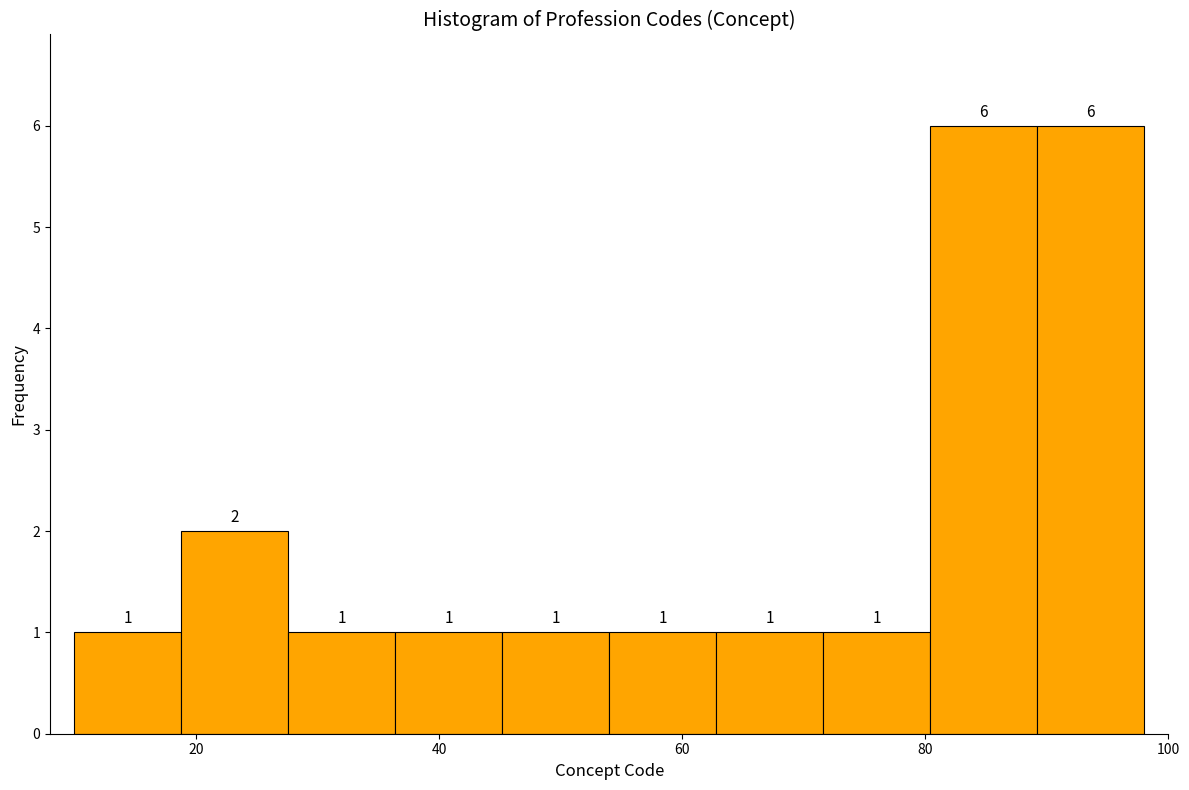

What is the height of the bar covering 71.6 to 80.4 on the x-axis? The bar edges are not printed on the chart, so give them approximately, as read against the axis.

1